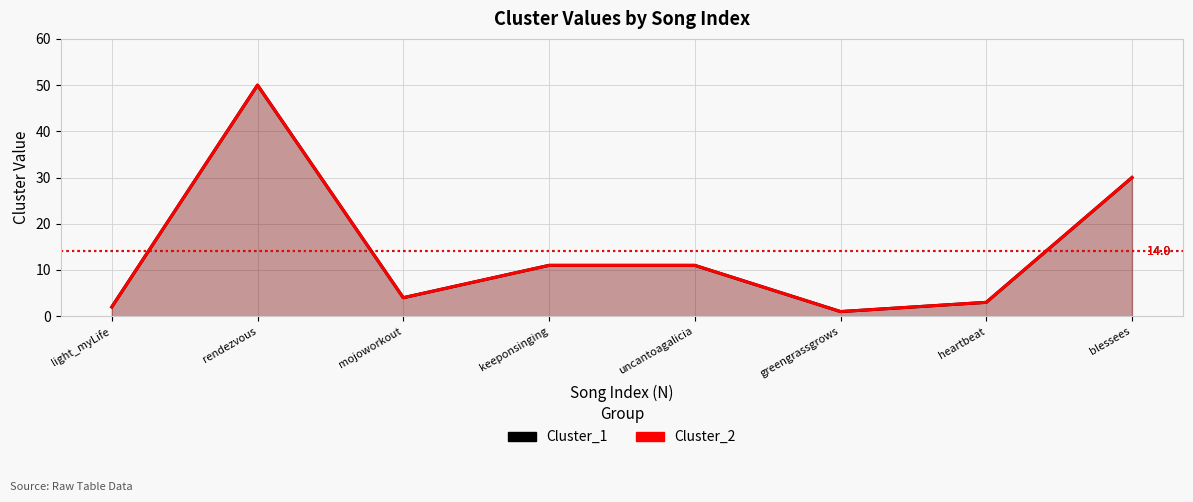

How many lines are shown in the chart?

2